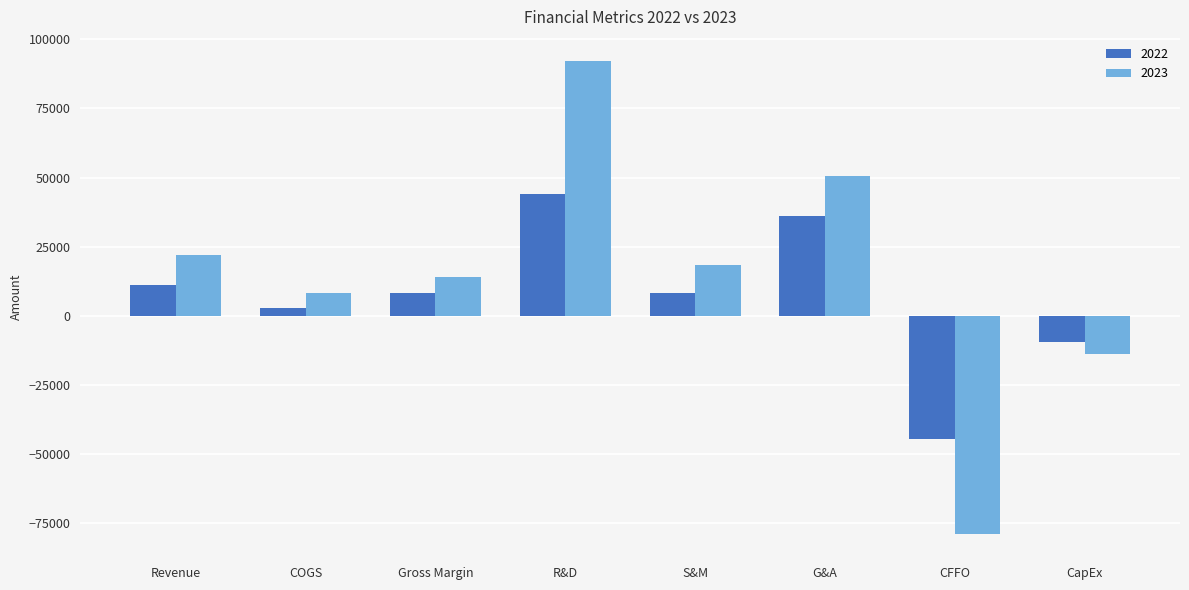

The 2023 series shows -13703 at CapEx. True or false?

True